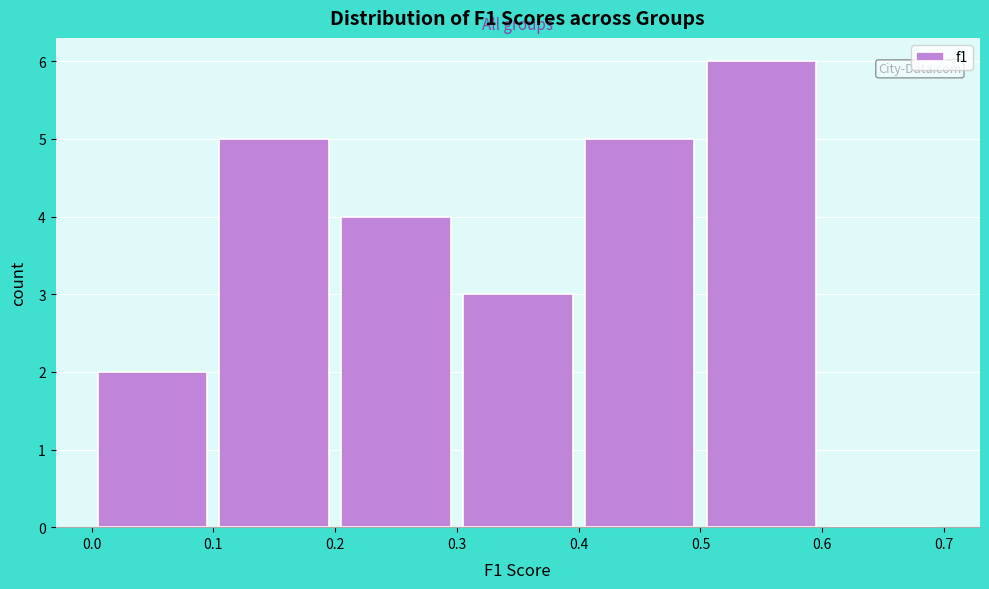

Reading left to right, list every bar in this chart as the range it spans on the x-axis followed by its height. The values are not printed on the chart, so give them approximately, as read against the axis.

0.0 to 0.1: 2
0.1 to 0.2: 5
0.2 to 0.3: 4
0.3 to 0.4: 3
0.4 to 0.5: 5
0.5 to 0.6: 6
0.6 to 0.7: 0